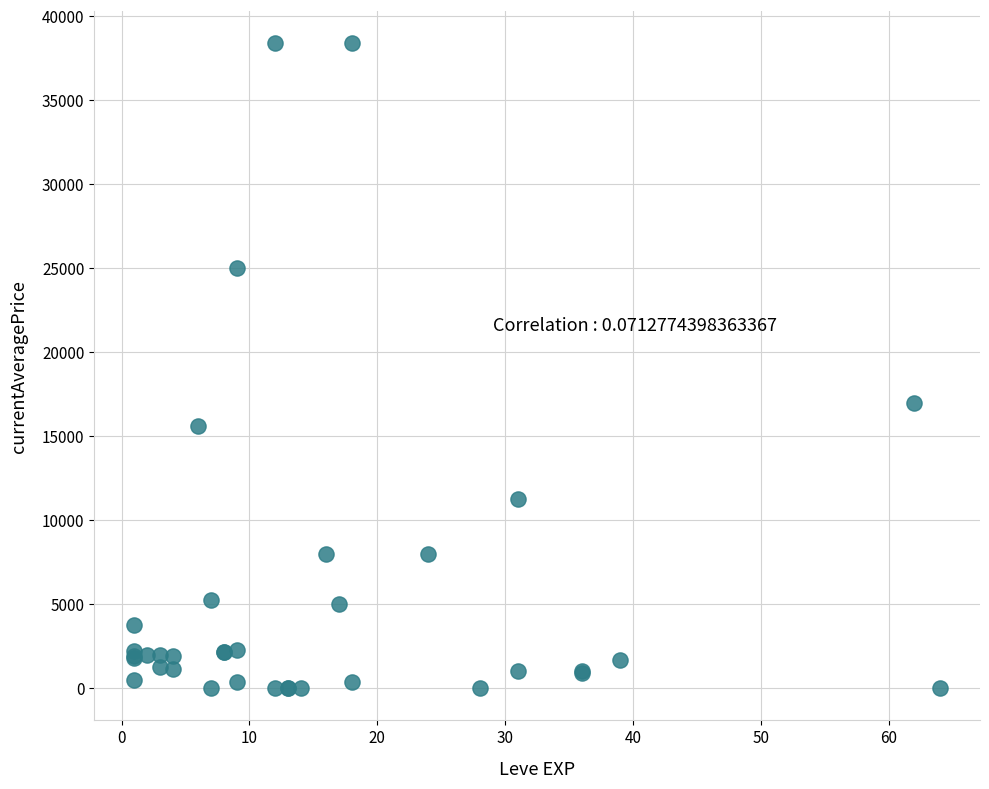

What Y value in the scatter plot is closest to 19187?

16999.0